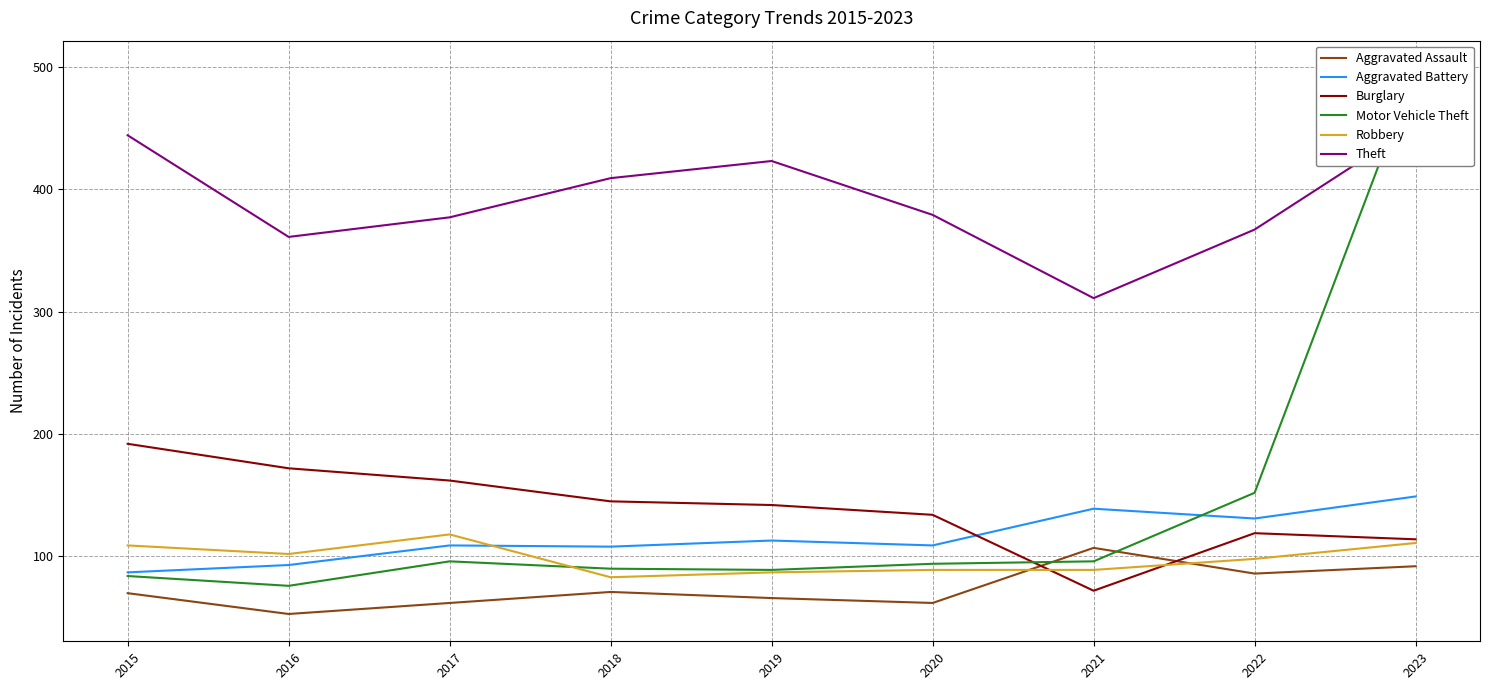

What is the difference between the maximum and minimum values in the Aggravated Assault series?

54